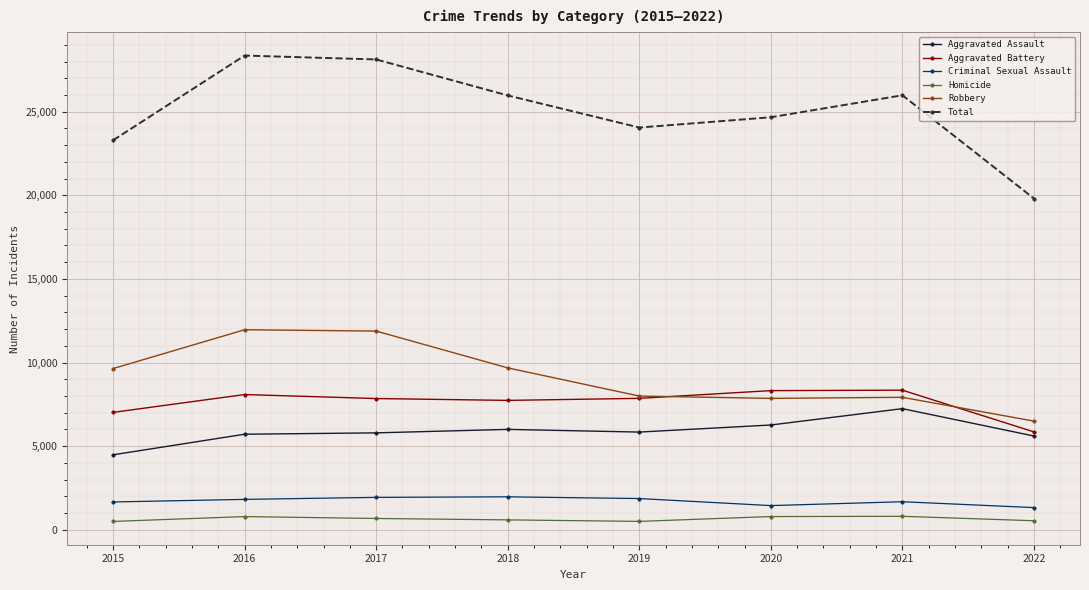

What is the value of the Robbery point at the 5th from the left?

7994